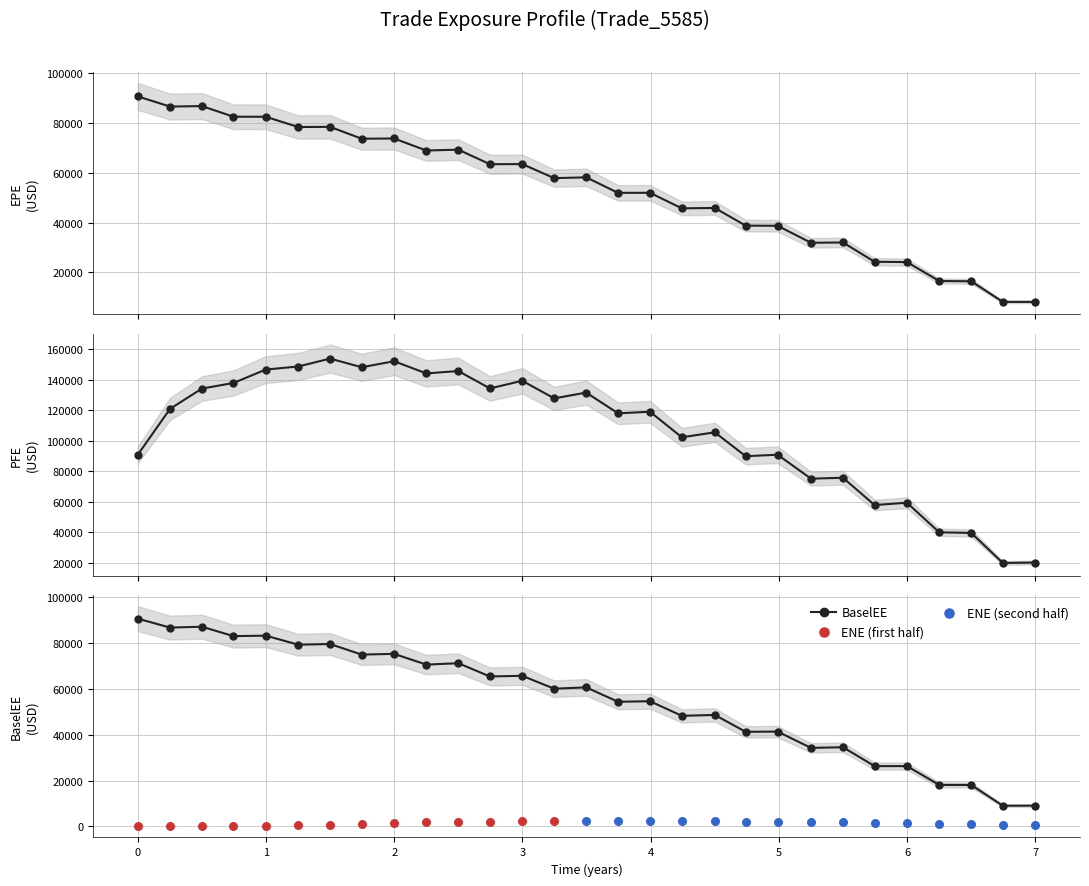

What is the total value across all series at 4.99017?

170933.4